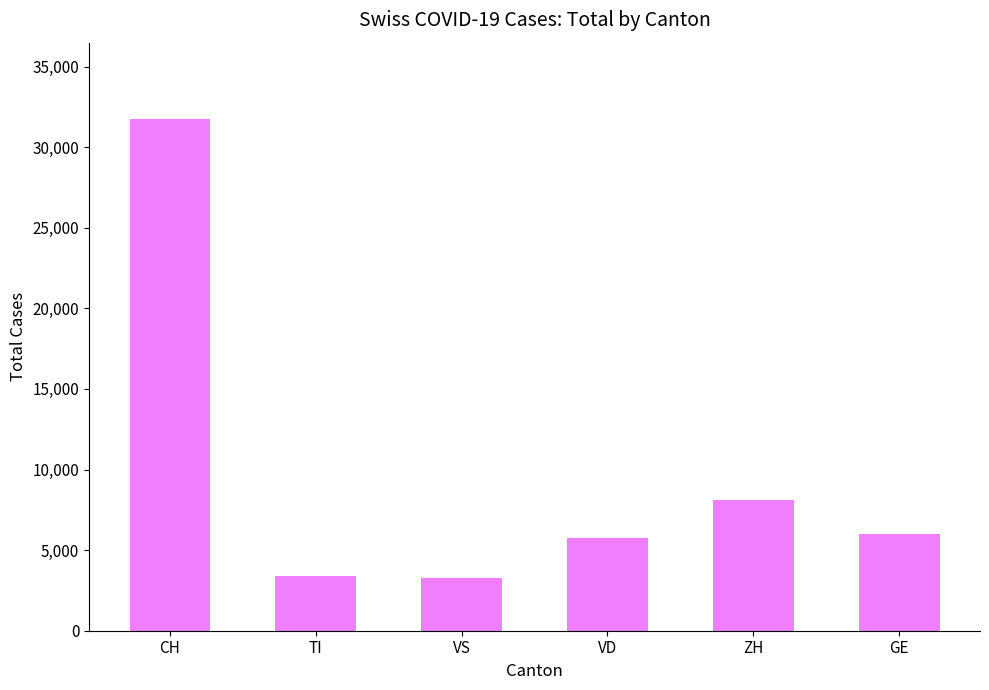

What is the sum of all values?

58299